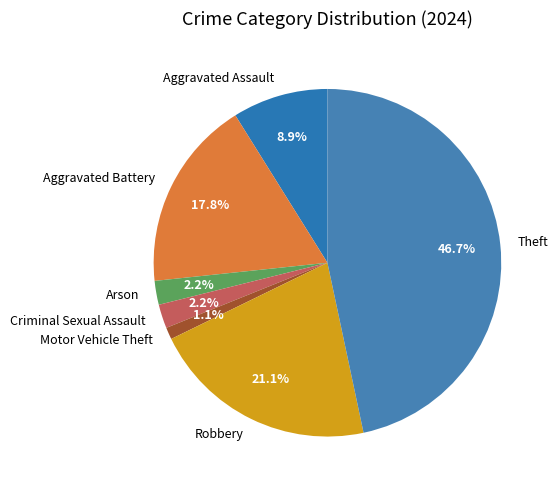

What percentage is NOT represented by Arson?

97.8%